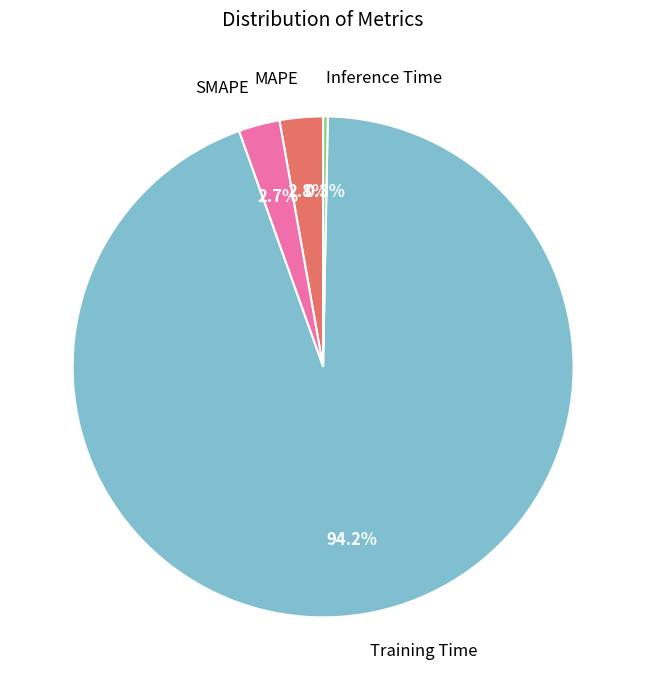

To the nearest percent, what is the average slice percentage?

25%